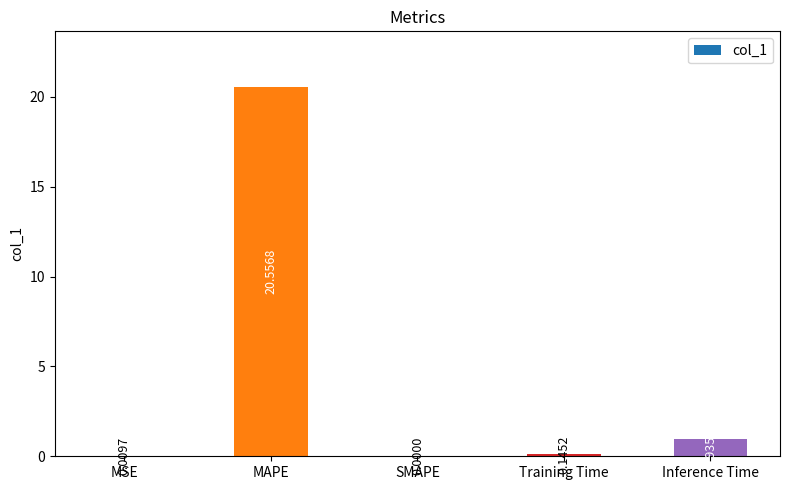

Which category has the highest value across all series?

MAPE